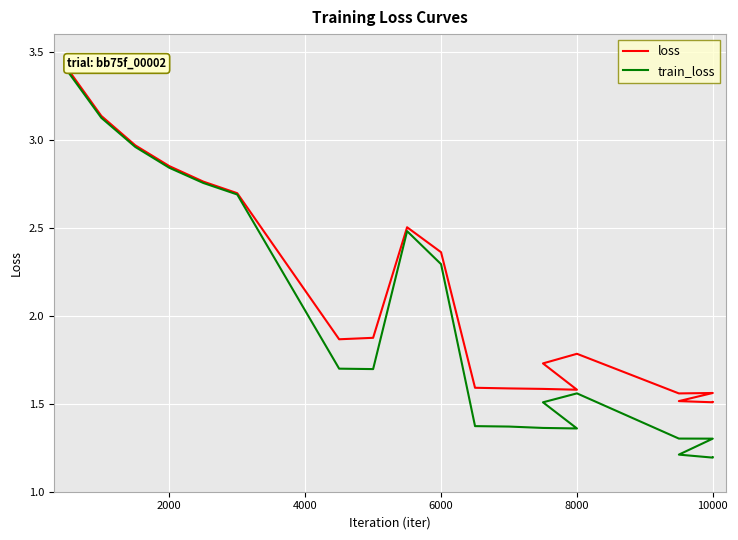

How many interior local peaks does the loss series have?

3